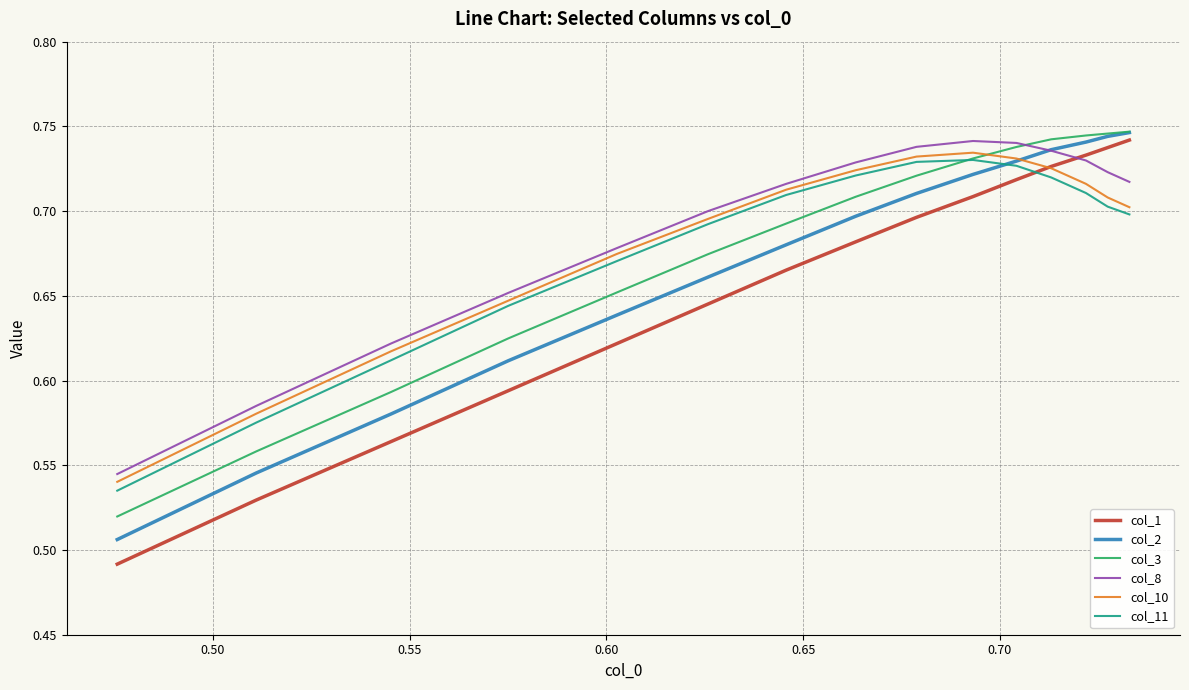

Which series has the widest spread of values?

col_1